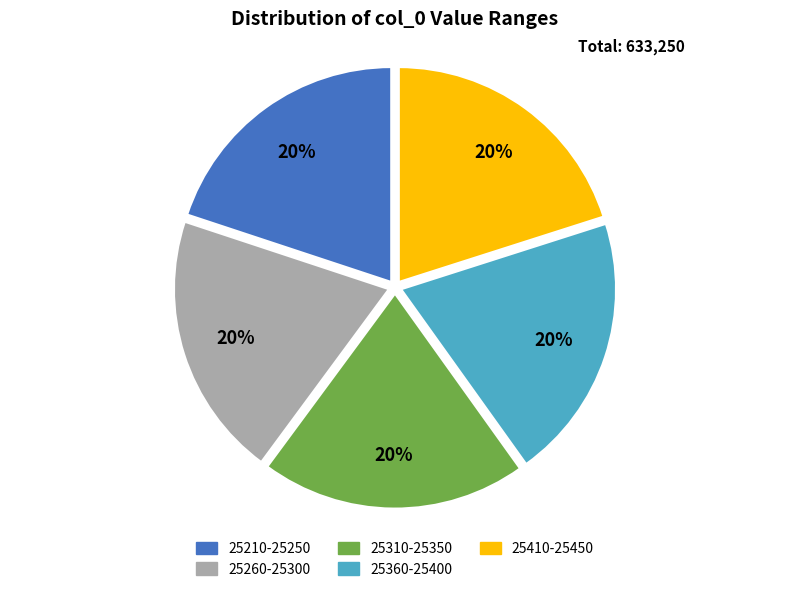

To the nearest percent, what is the average slice percentage?

20%